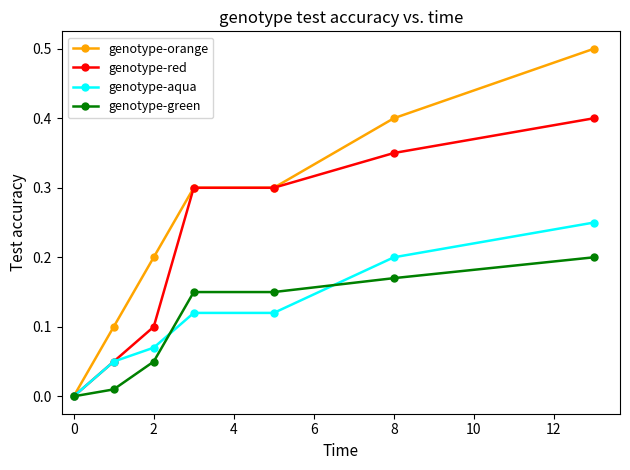

Which series has the largest total across all categories?

genotype-orange